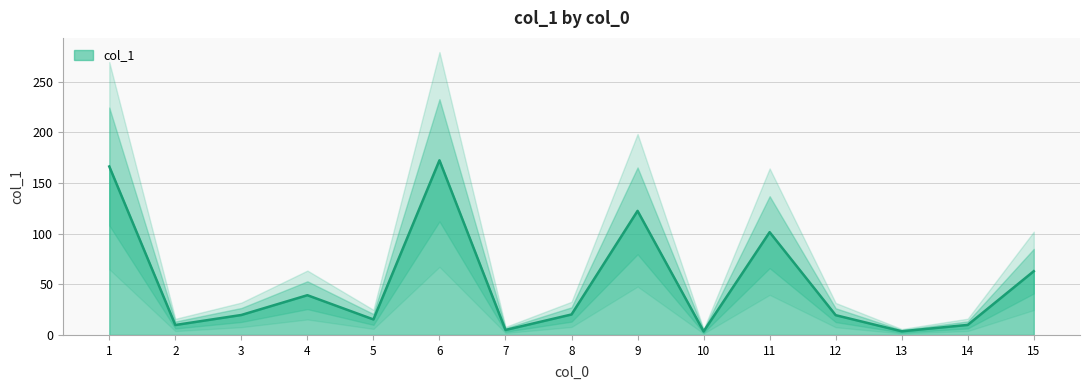

Which label corresponds to the largest value in the chart?

6